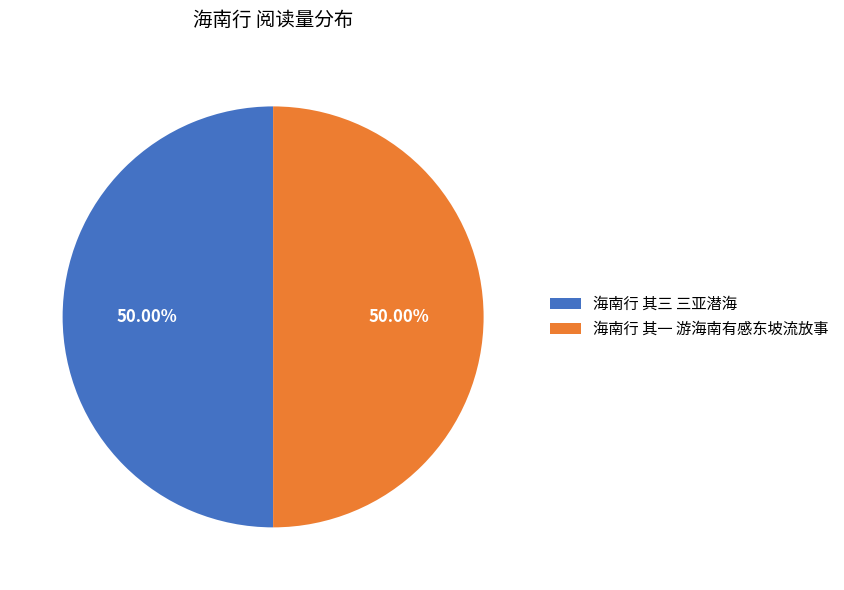

Do 海南行 其三 三亚潜海 and 海南行 其一 游海南有感东坡流放事 together represent more than half of the pie?

Yes